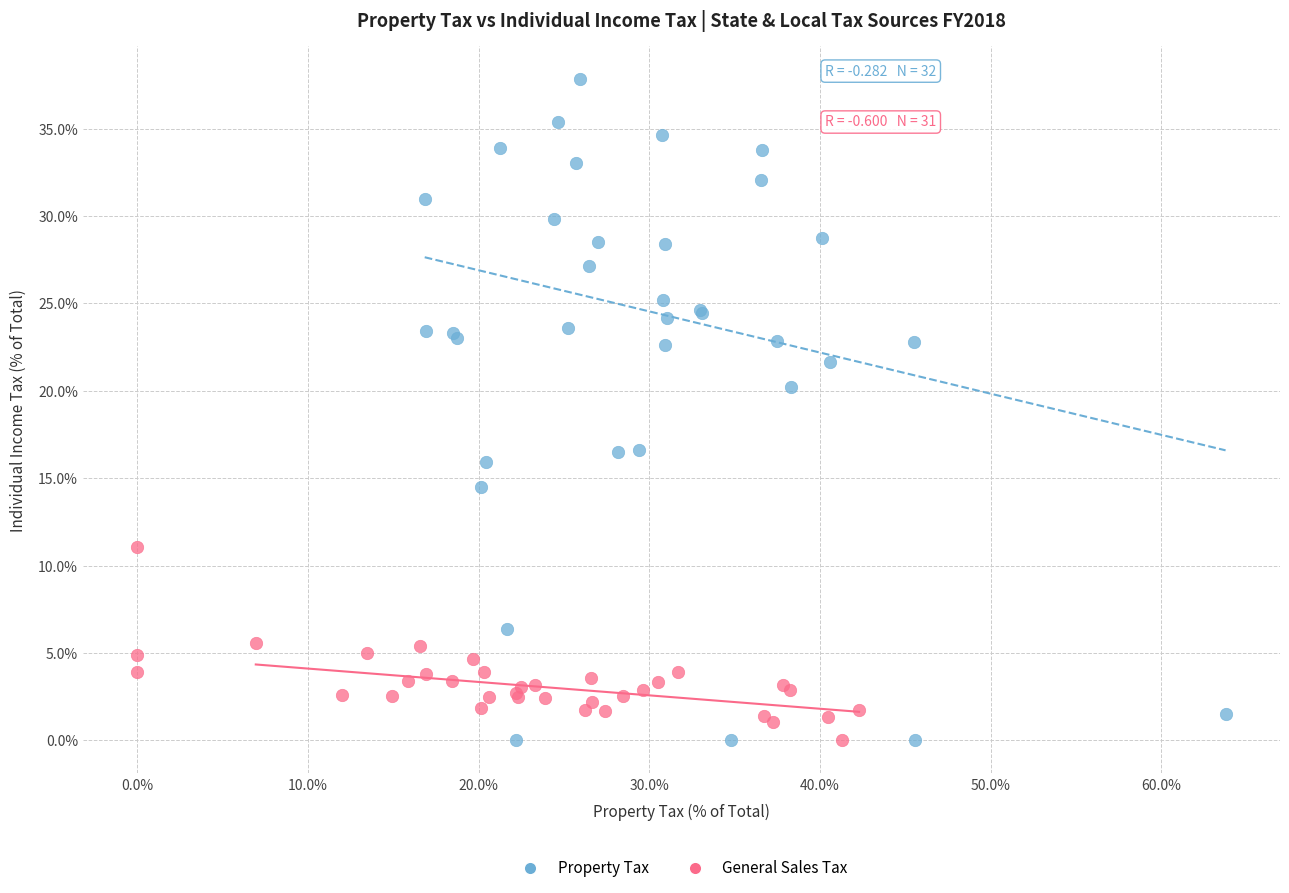

What are all the series names shown in the legend?

Property Tax, General Sales Tax